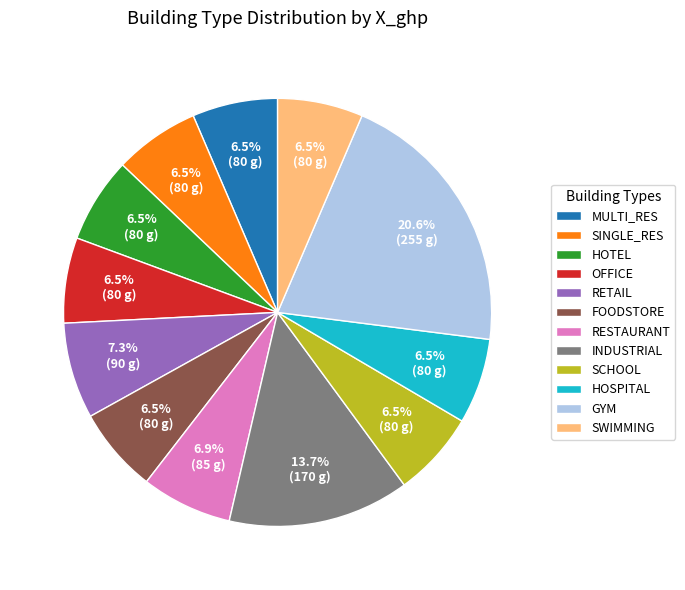

To the nearest percent, what percentage of the pie is RESTAURANT?

7%